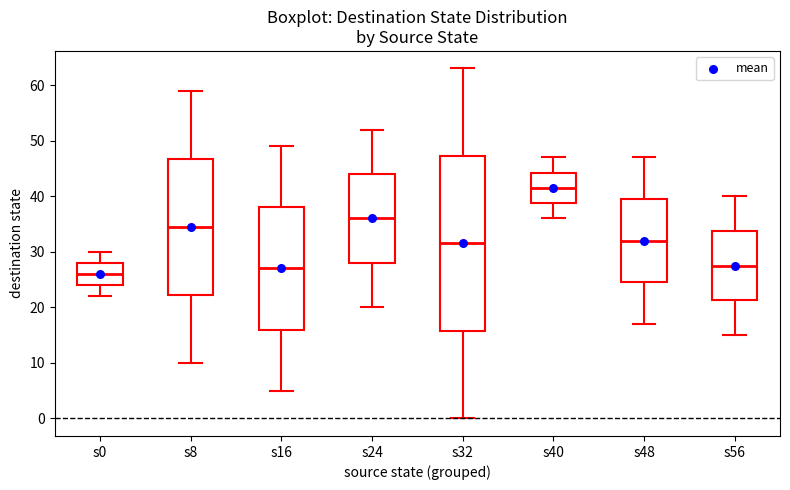

Reading left to right, read every box against the y-axis: the position of its median line, the range the box covers, and the ends of its whiskers. The values are not printed on the chart, so give them approximately, as read against the axis.

s0: median 26, box 24 to 28, whiskers 22 to 30
s8: median 35, box 22 to 47, whiskers 10 to 59
s16: median 27, box 16 to 38, whiskers 5 to 49
s24: median 36, box 28 to 44, whiskers 20 to 52
s32: median 32, box 16 to 47, whiskers 0 to 63
s40: median 42, box 39 to 44, whiskers 36 to 47
s48: median 32, box 25 to 40, whiskers 17 to 47
s56: median 28, box 21 to 34, whiskers 15 to 40